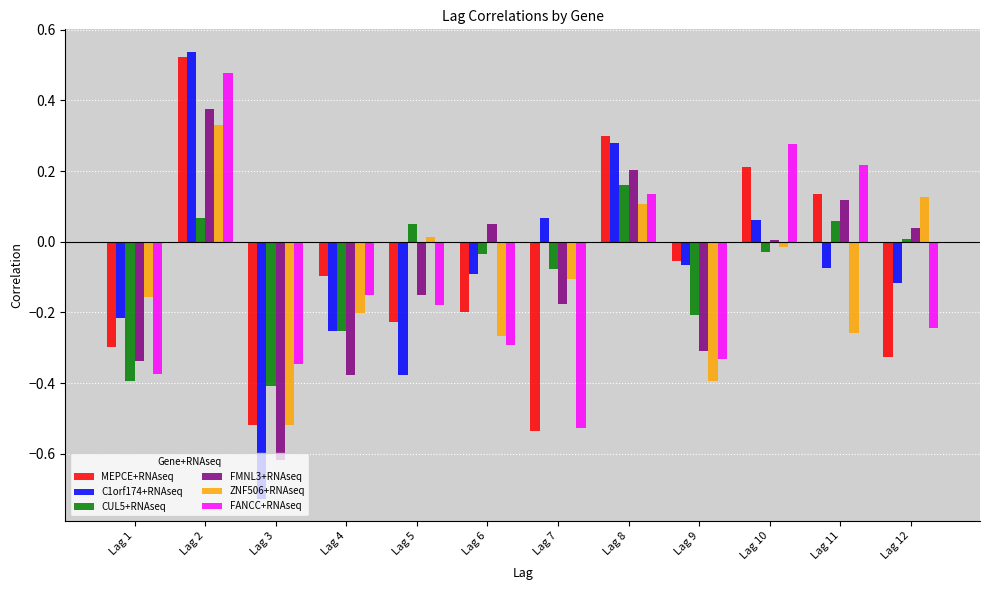

The value of CUL5+RNAseq at Lag 5 is 0.0. True or false?

True